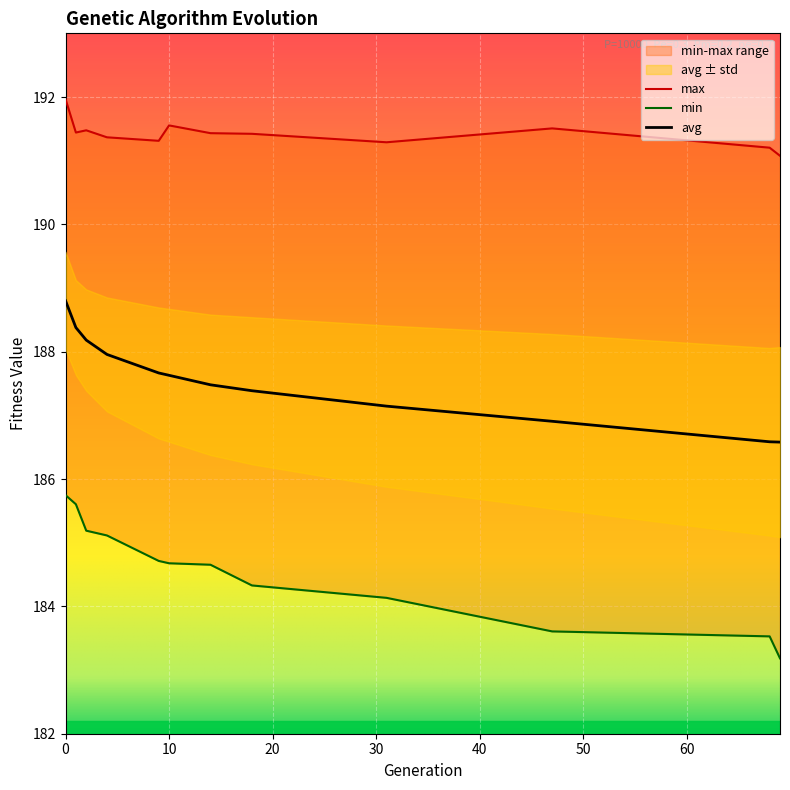

Is the value of avg at 9 greater than the value of min at 47?

Yes